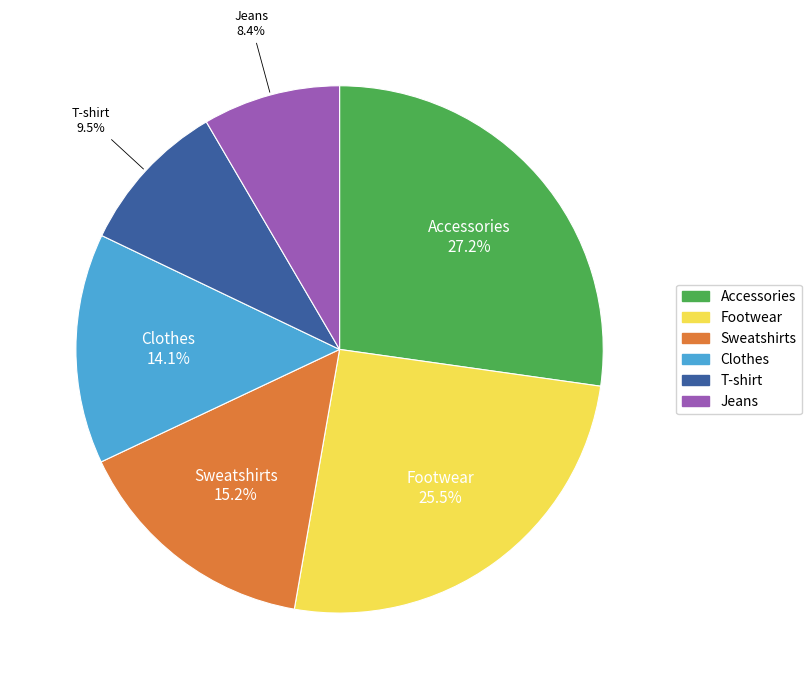

Combined, what portion of the pie is Footwear and T-shirt?

35.0%